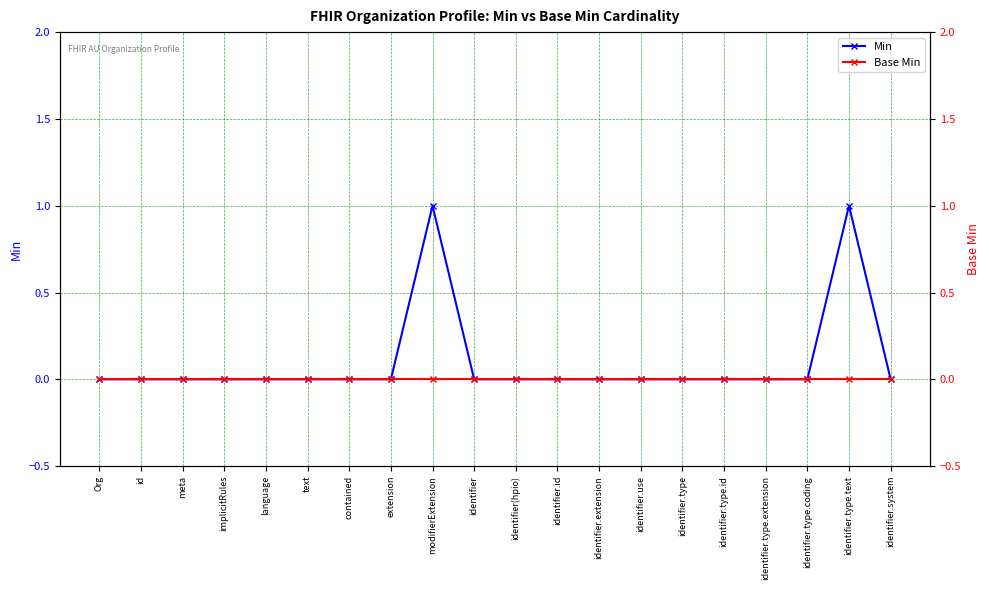

How many lines are shown in the chart?

2